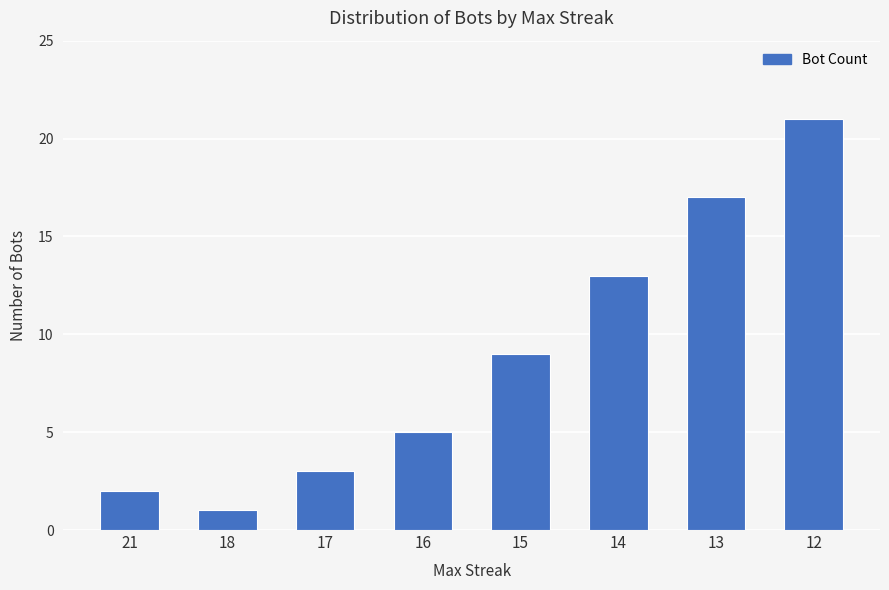

Reading left to right, what are all the values shown in this chart?

21=2	18=1	17=3	16=5	15=9	14=13	13=17	12=21